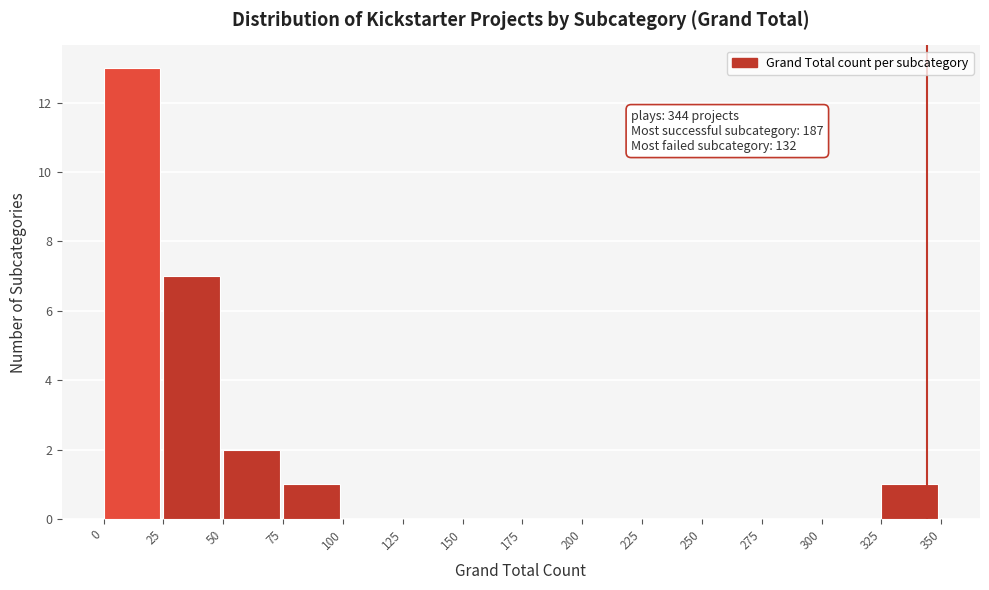

Which range on the x-axis has the tallest bar?

0 to 25